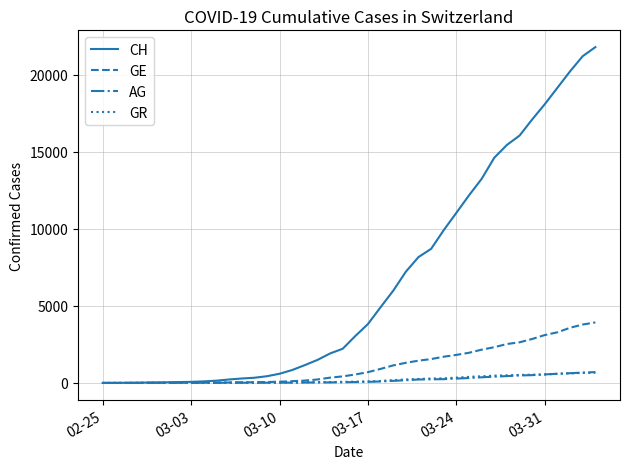

Which series has the largest range (max minus min)?

CH